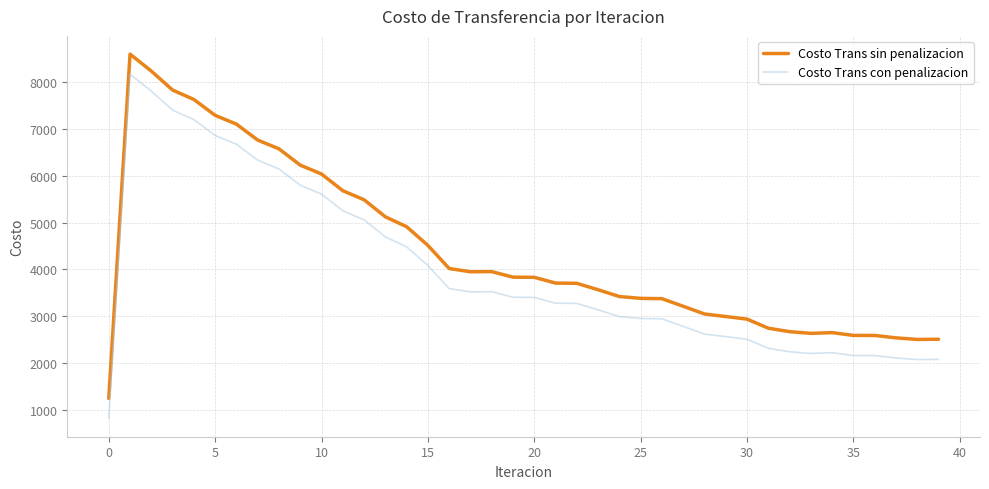

True or false: Costo Trans con penalizacion and Costo Trans sin penalizacion cross at least once.

False